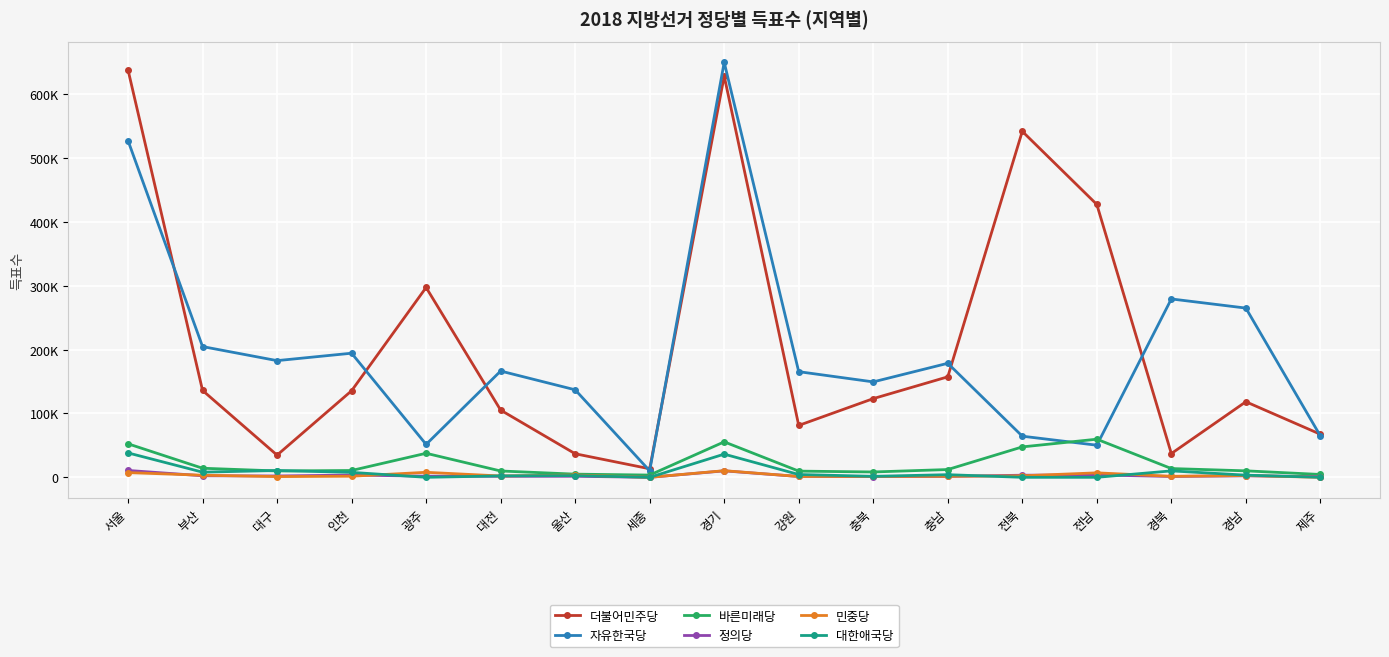

Which series has the widest spread of values?

자유한국당